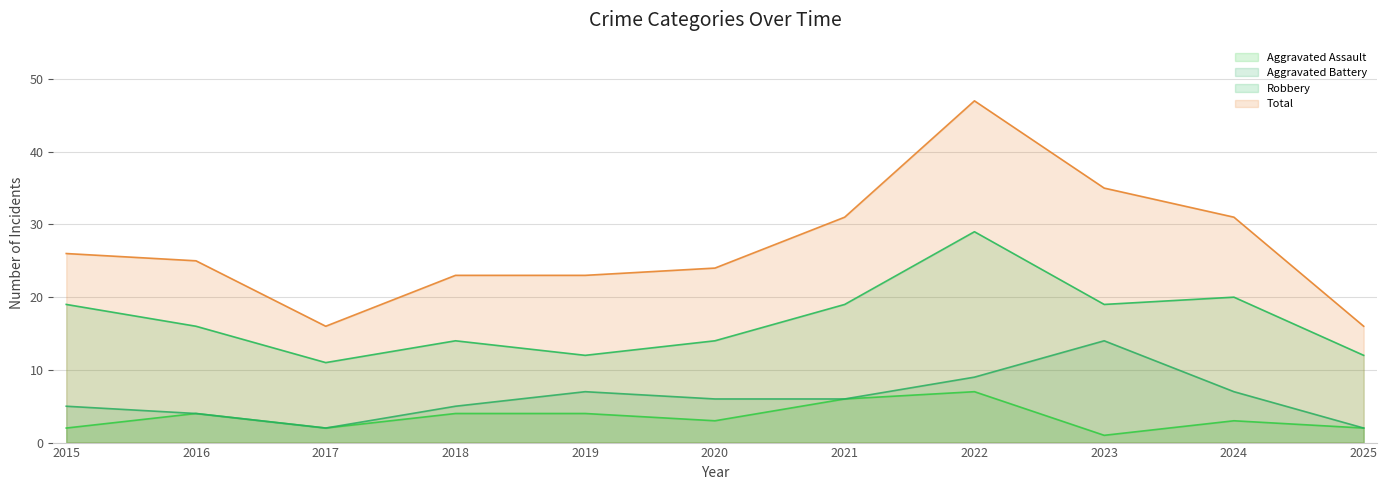

The Robbery series shows 16 at 2016. True or false?

True